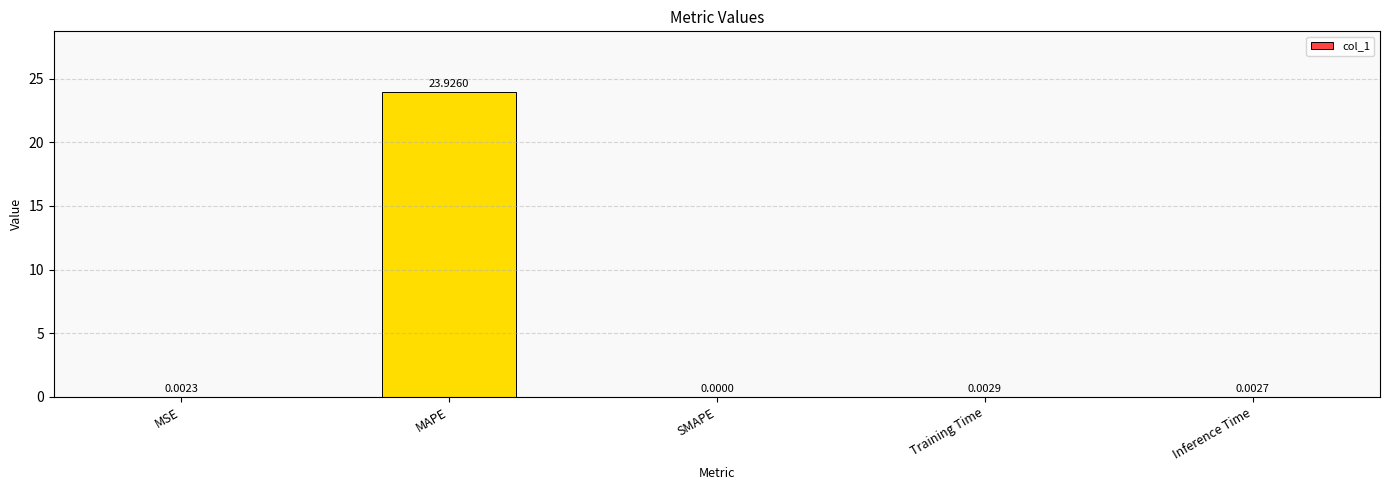

What is the change in value from MAPE to Training Time?

-23.9